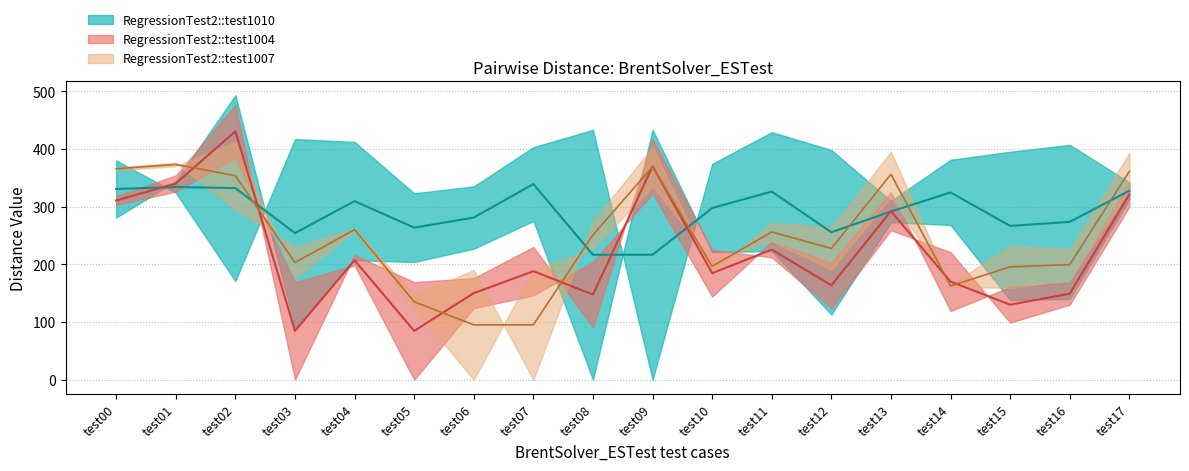

What is the difference between the highest and lowest values at test13?

136